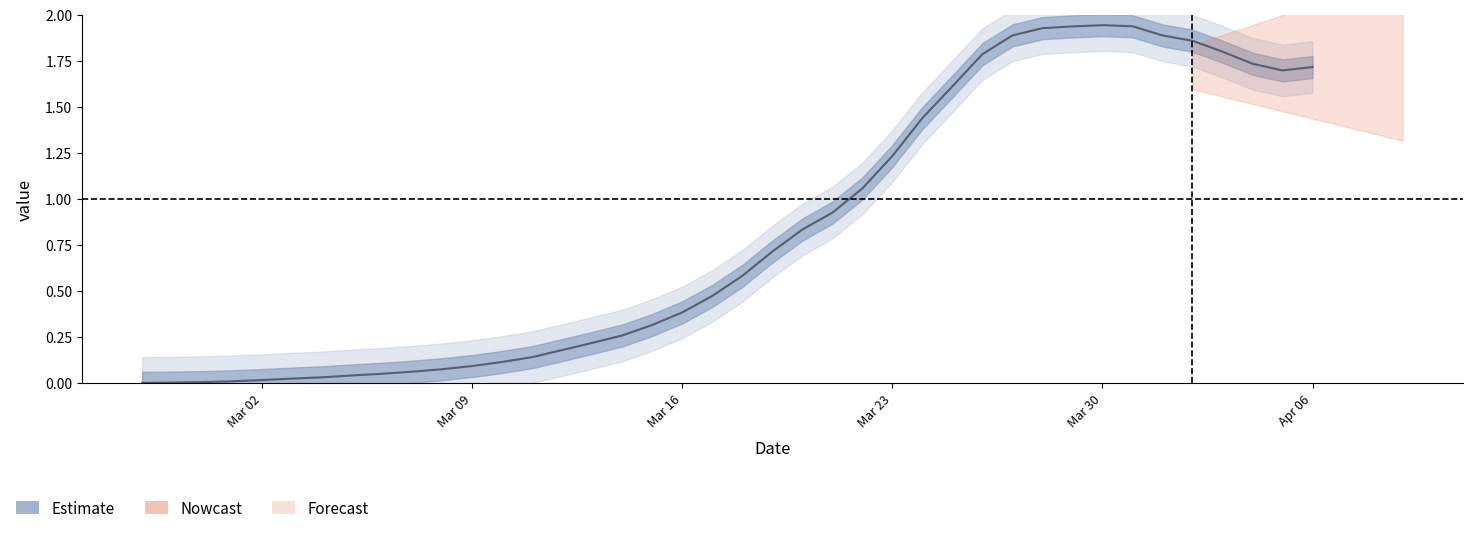

At which category does the data reach its first local peak?

Mar 30